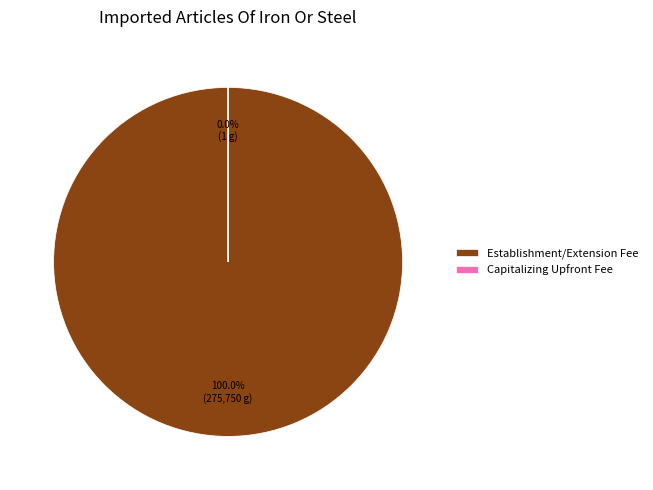

What percentage do Establishment/Extension Fee and Capitalizing Upfront Fee together represent?

100.0%